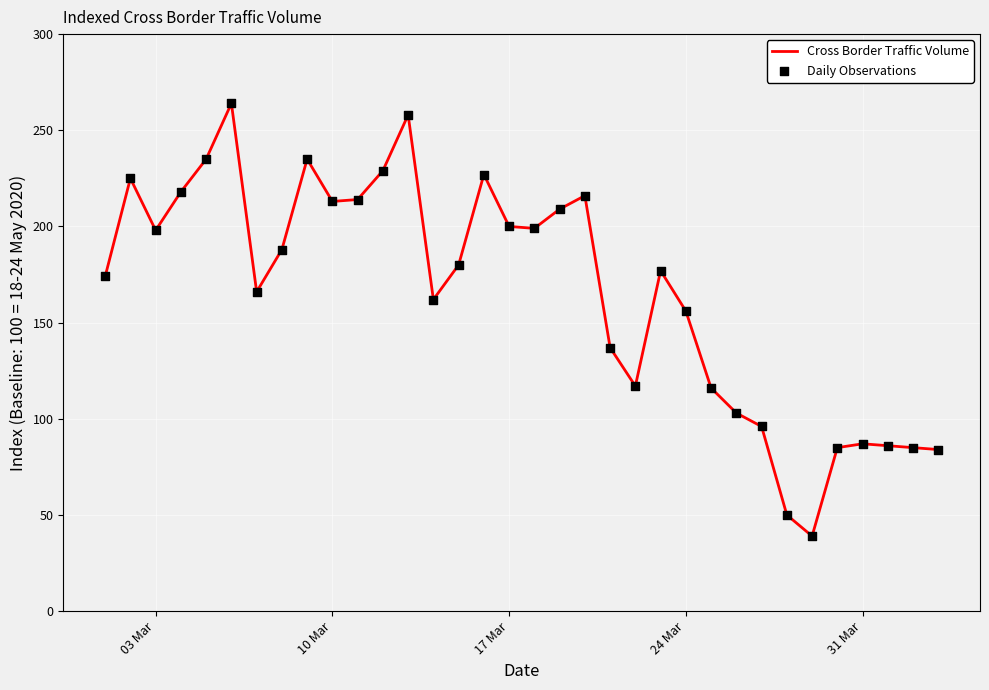

What is the greatest value displayed?

264